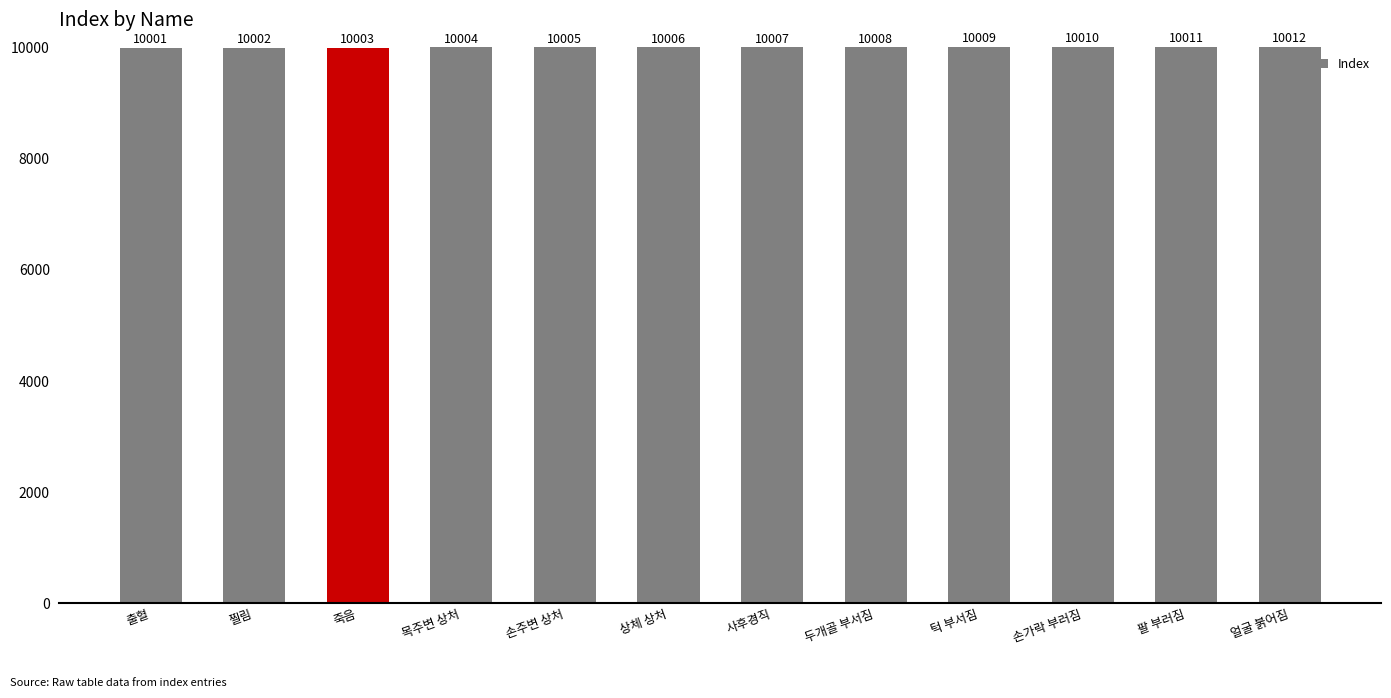

At which label is the value closest to 10006?

상체 상처